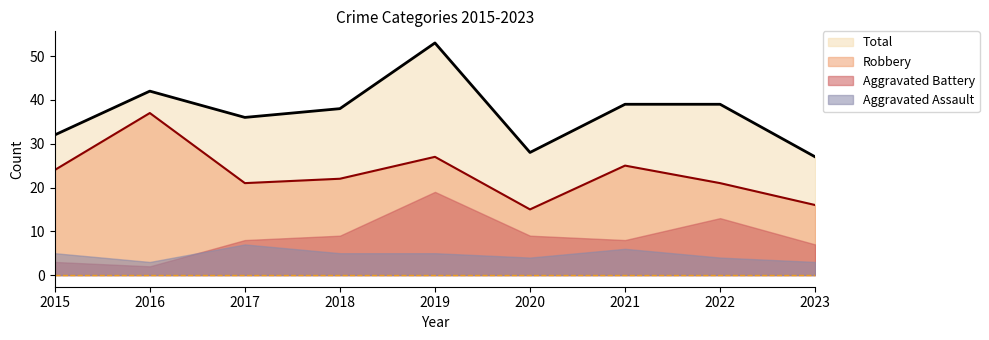

What is the difference between the second highest and minimum values in the Total series?

15